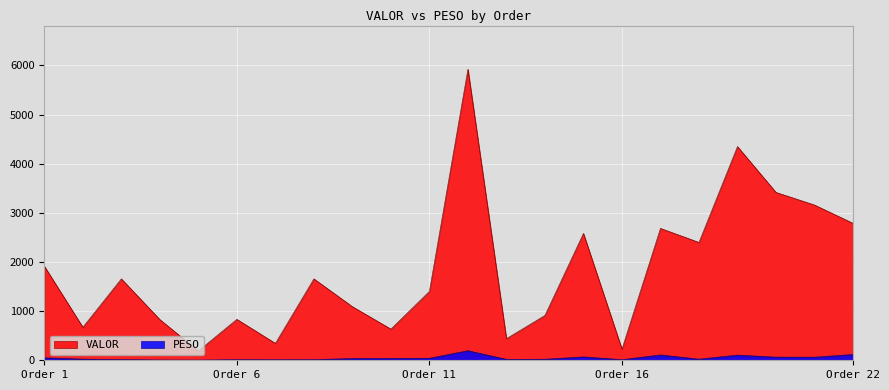

How many distinct data groups are displayed?

2